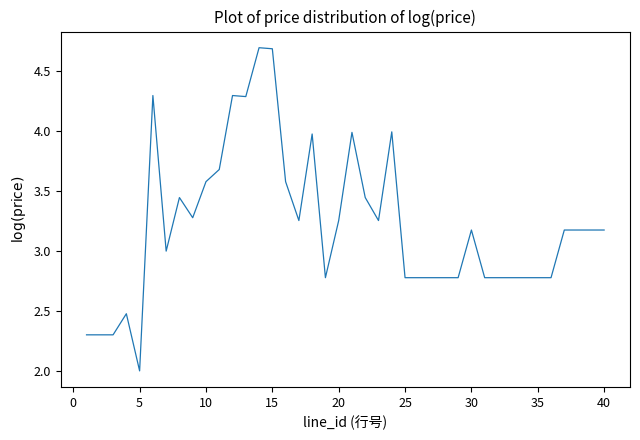

What is the smallest value displayed?

2.0